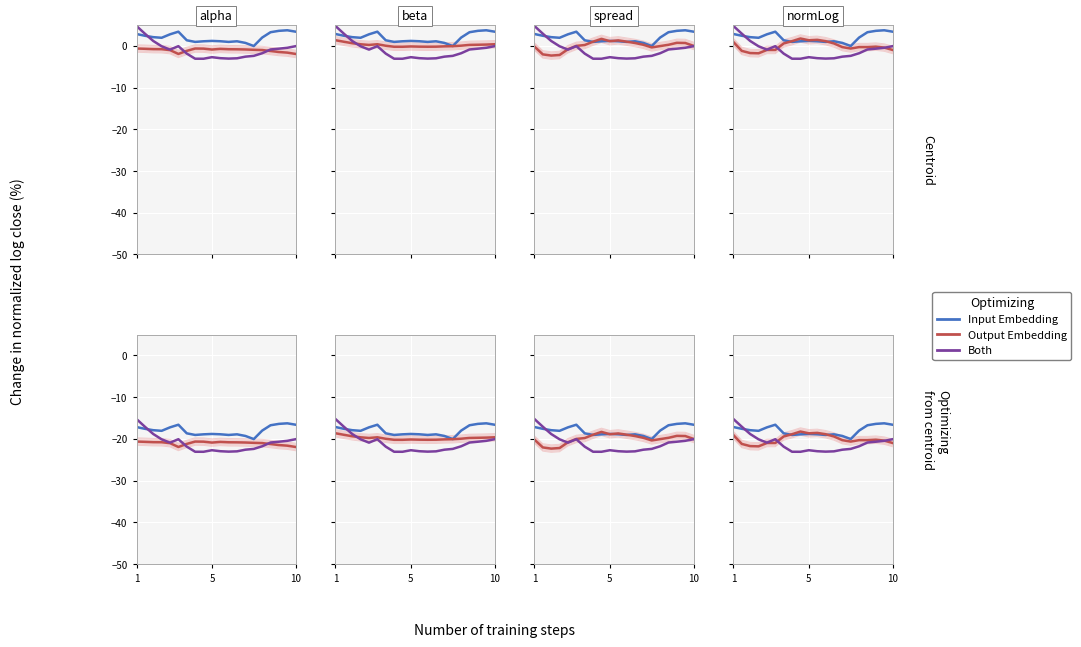

True or false: Output Embedding has a value of -6.8 at 5.

False